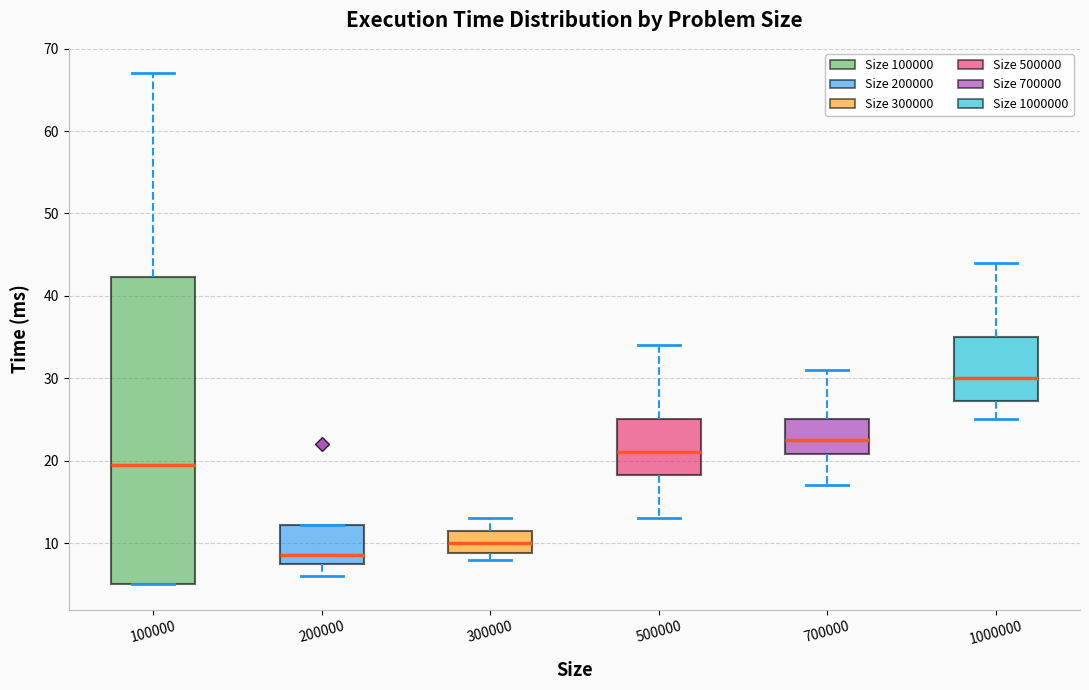

Reading left to right, transcribe this box plot: for each box, give where its median line is, the range the box spans, and where its two whiskers end, as read against the y-axis. The values are not printed on the chart, so give them approximately, as read against the axis.

100000: median 20, box 5 to 42, whiskers 5 to 67
200000: median 9, box 8 to 12, whiskers 6 to 12
300000: median 10, box 9 to 12, whiskers 8 to 13
500000: median 21, box 18 to 25, whiskers 13 to 34
700000: median 23, box 21 to 25, whiskers 17 to 31
1000000: median 30, box 27 to 35, whiskers 25 to 44